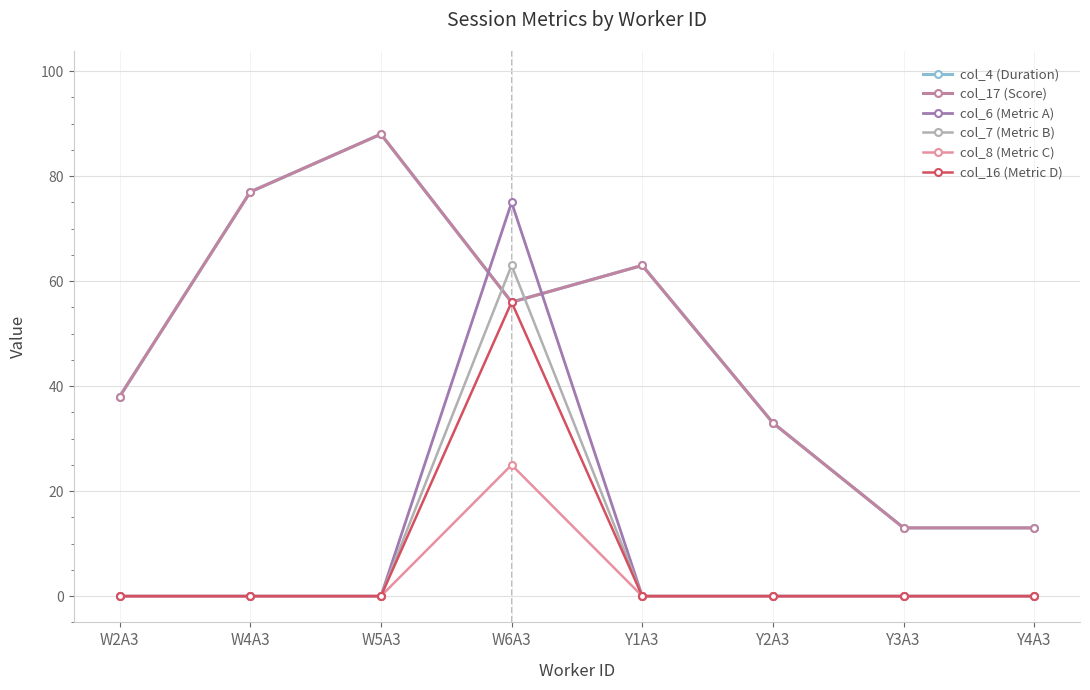

Which category has the lowest value across all series?

W2A3